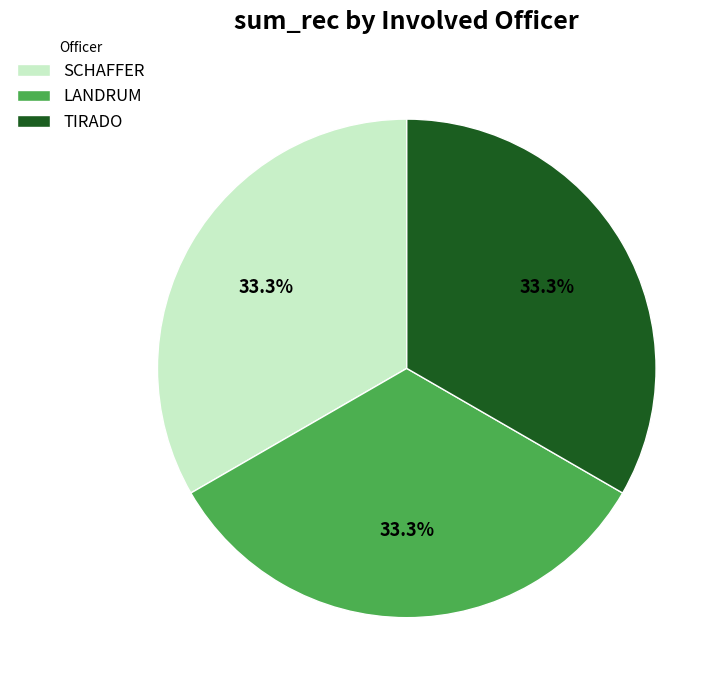

To the nearest percent, what is the difference between the largest and smallest slice percentages?

0%